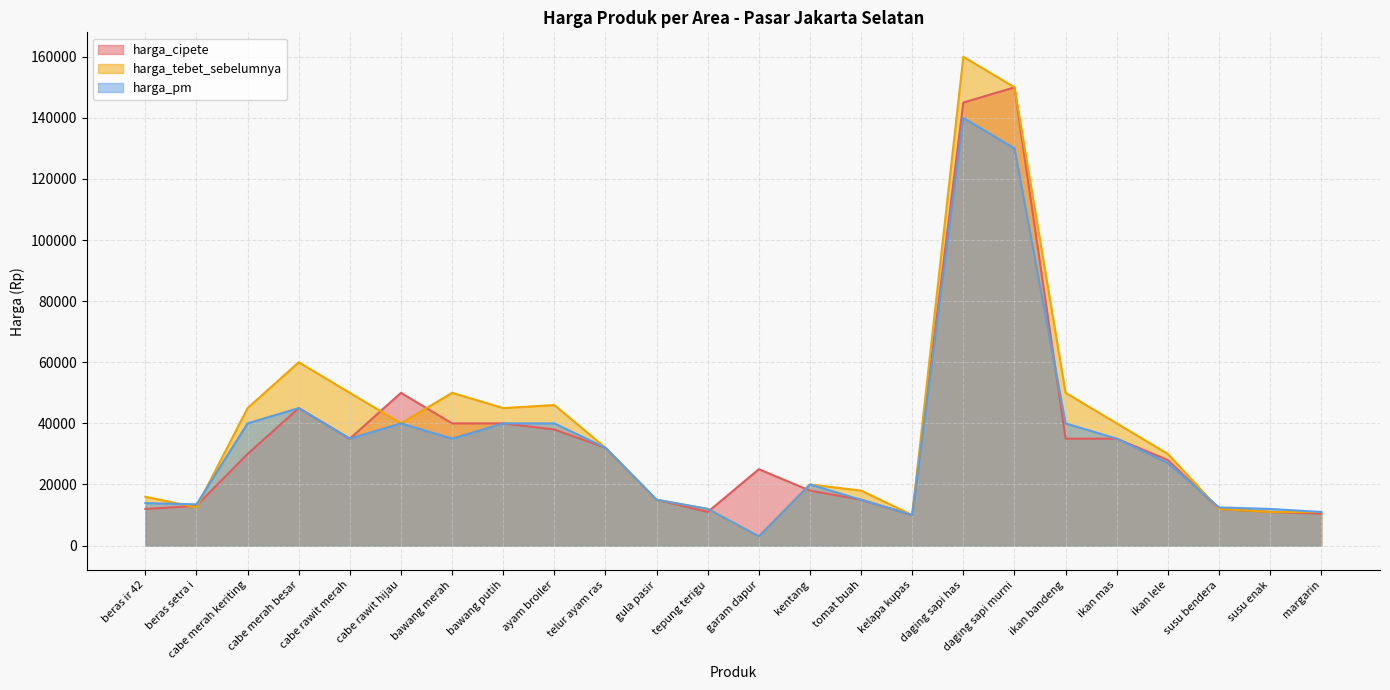

Which category has the highest value in the harga_tebet_sebelumnya series?

daging sapi has